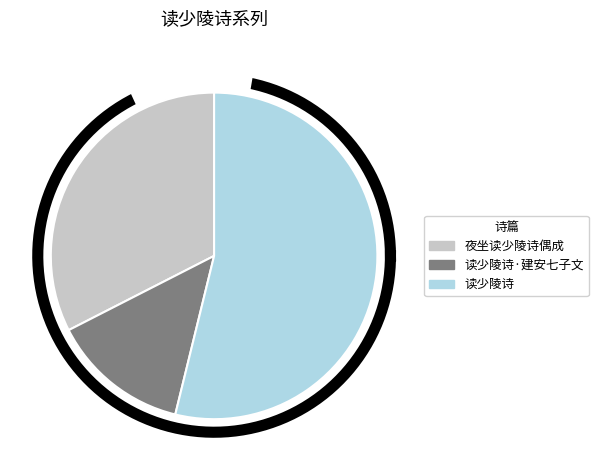

True or false: 夜坐读少陵诗偶成 accounts for 27% of the total.

False